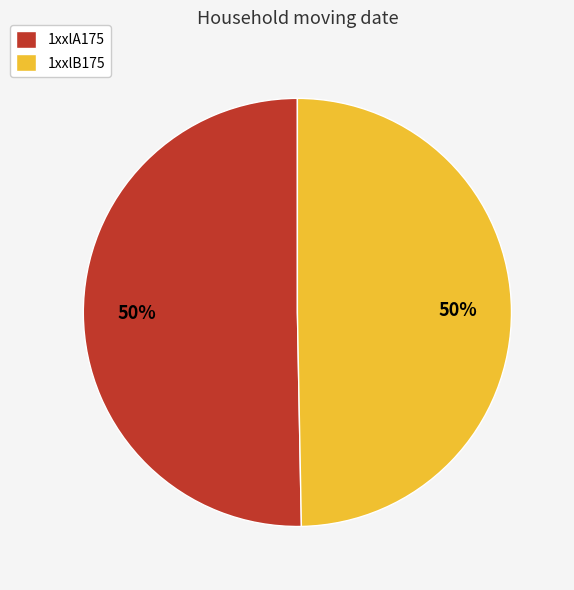

The 1xxlB175 slice represents 50% of the pie. True or false?

True